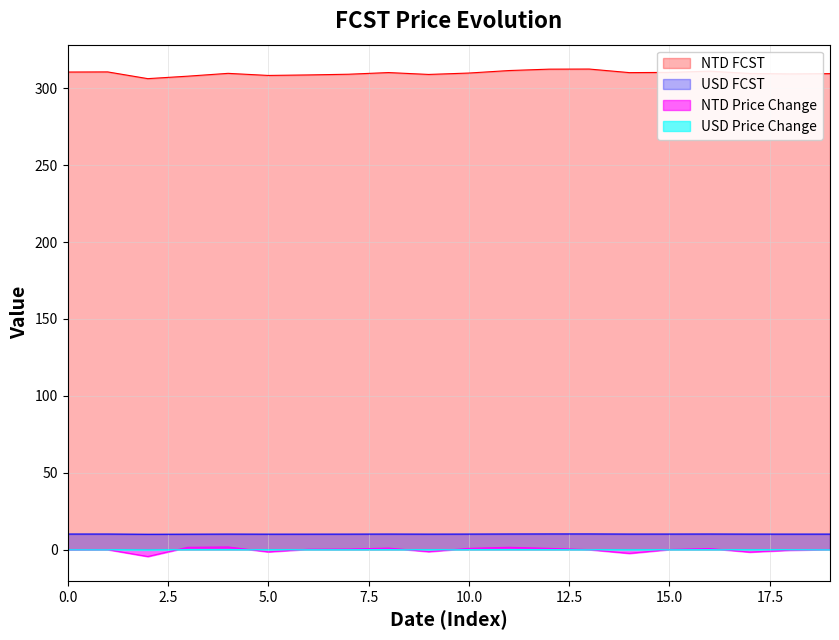

Which label corresponds to the largest value in the chart?

2022-09-20